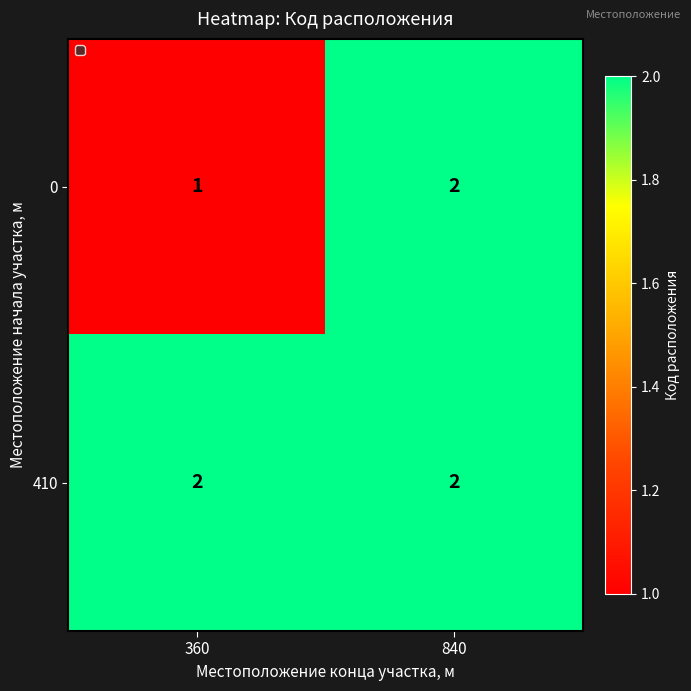

Which series has the largest total across all categories?

410